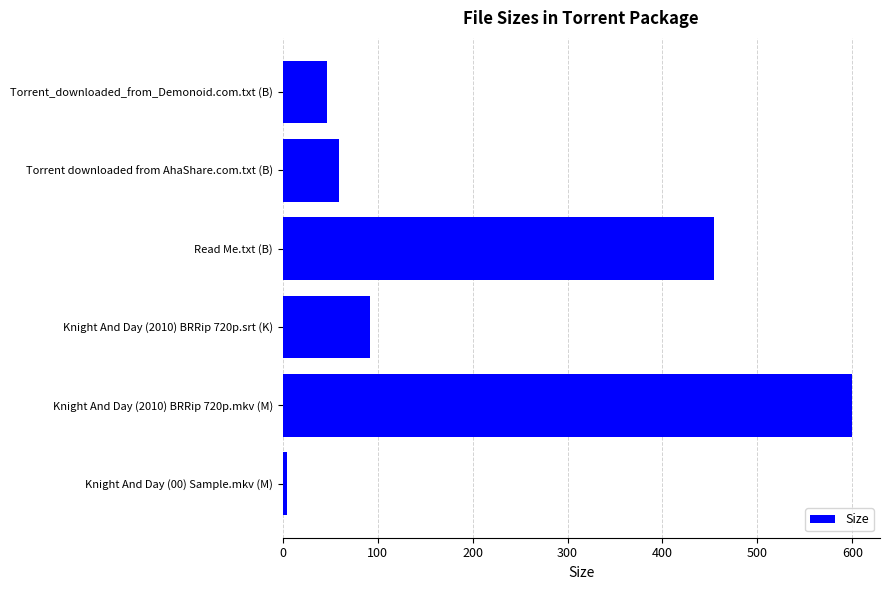

Rank the categories by value from lowest to highest.

Knight And Day (00) Sample.mkv (M), Torrent_downloaded_from_Demonoid.com.txt (B), Torrent downloaded from AhaShare.com.txt (B), Knight And Day (2010) BRRip 720p.srt (K), Read Me.txt (B), Knight And Day (2010) BRRip 720p.mkv (M)